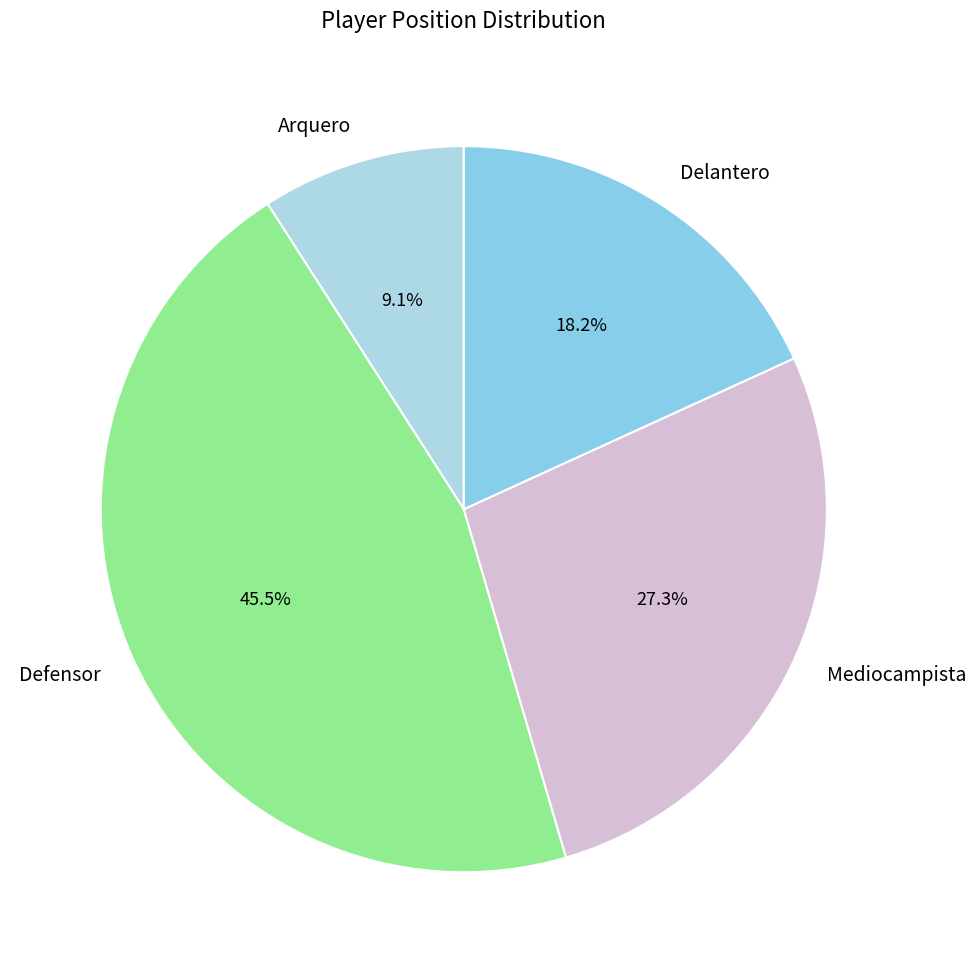

Does Defensor represent more than half of the total?

No